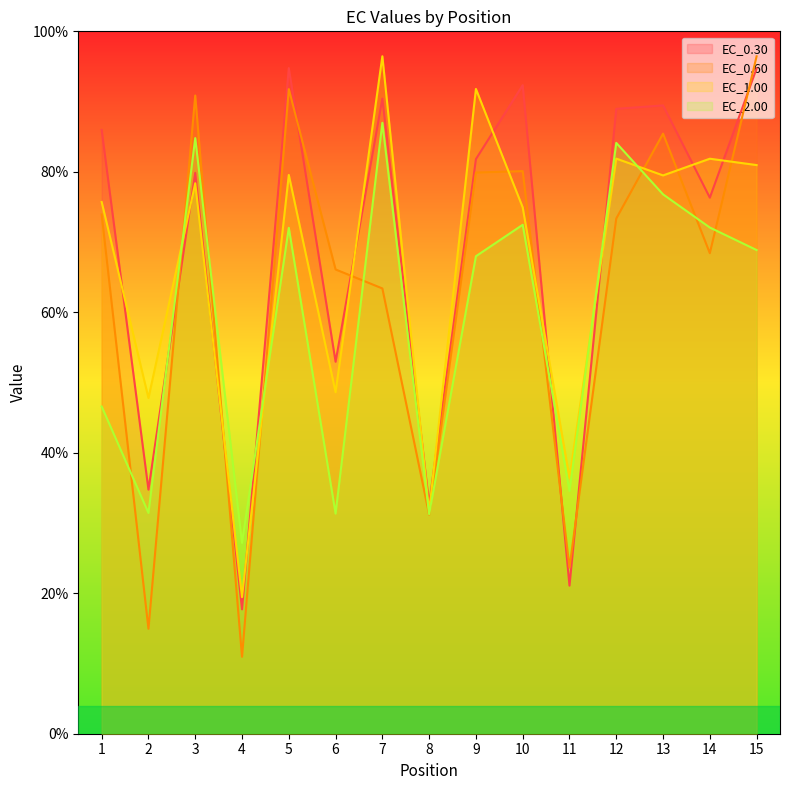

True or false: EC_1.00 and EC_0.30 cross at least once.

True